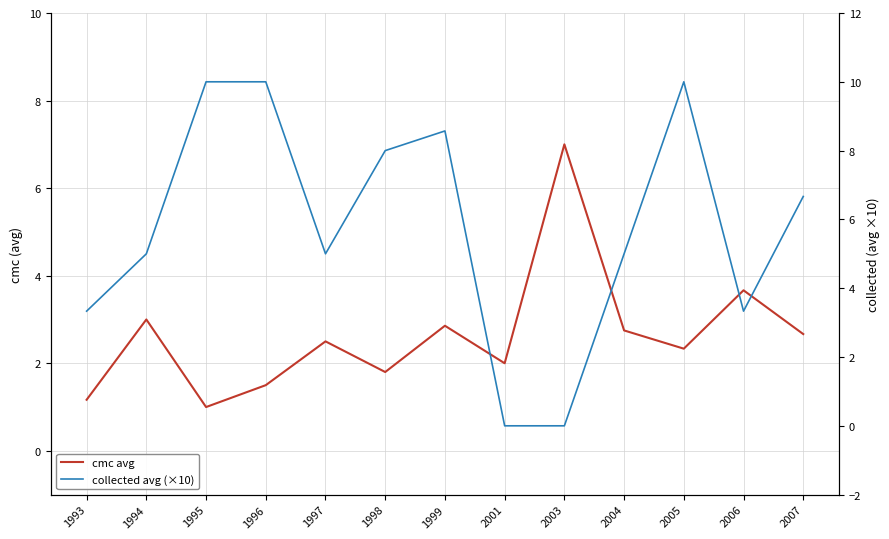

At 2003, list the series in order from largest to smallest.

cmc avg, collected avg (×10)